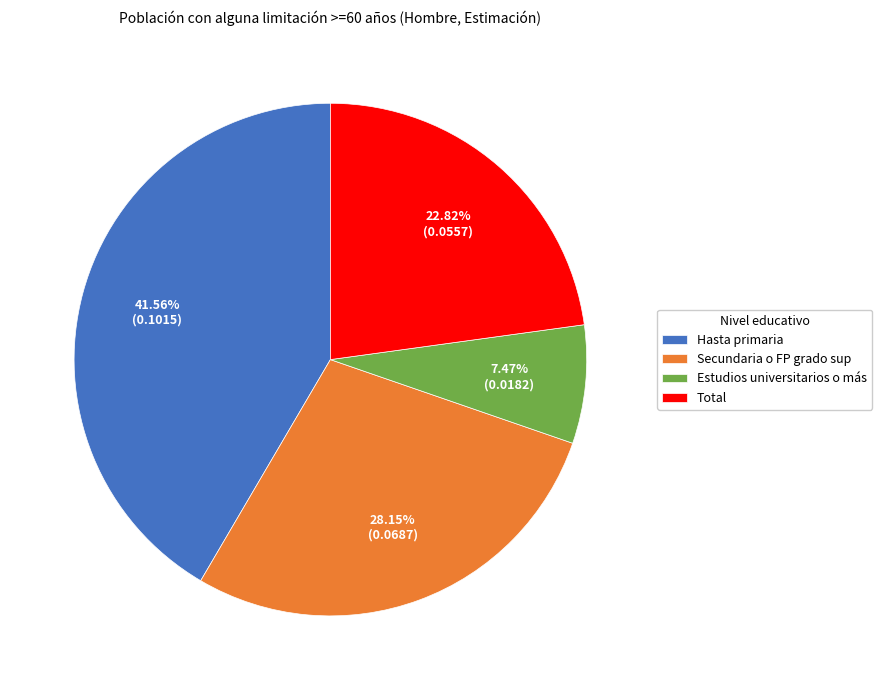

How many segments does this pie chart have?

4